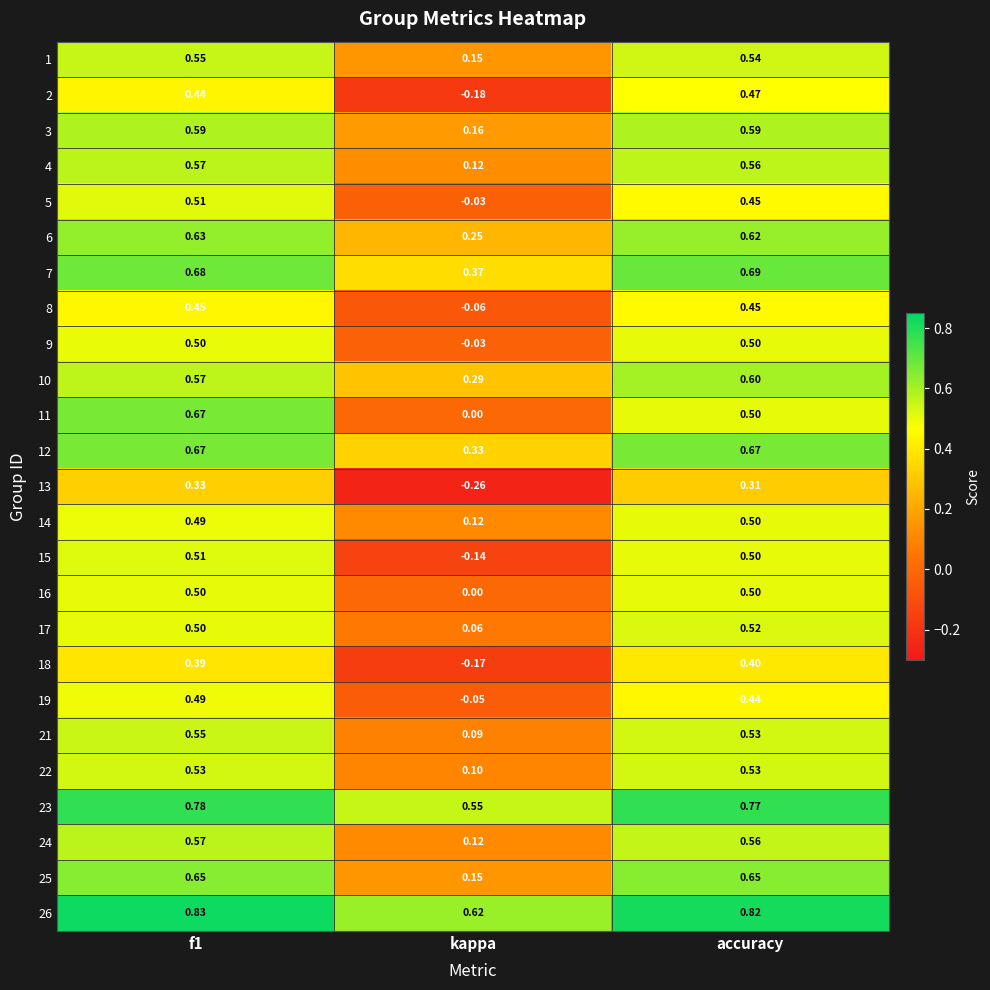

Which label corresponds to the smallest value in the chart?

kappa